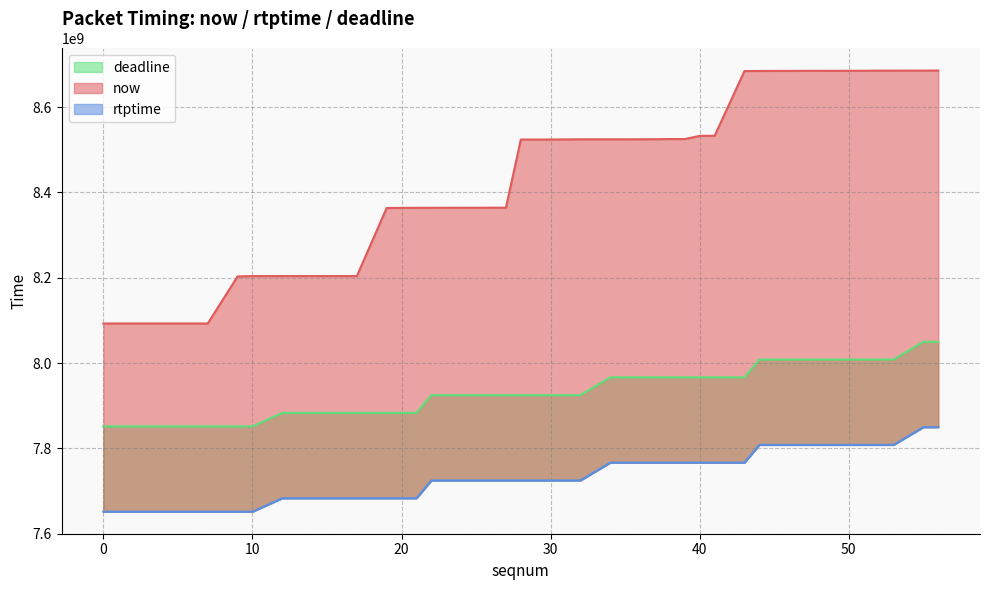

True or false: now and rtptime intersect in this chart.

False